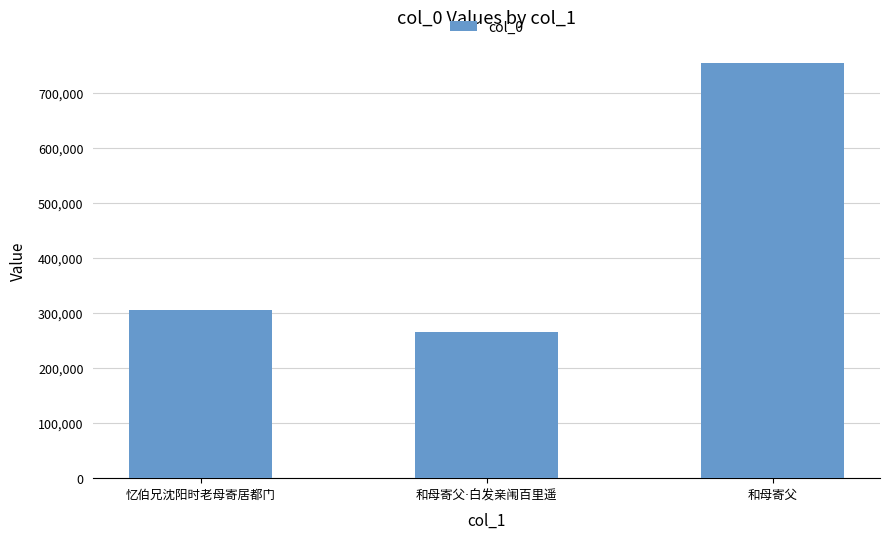

What is the sum of all values?

1323736